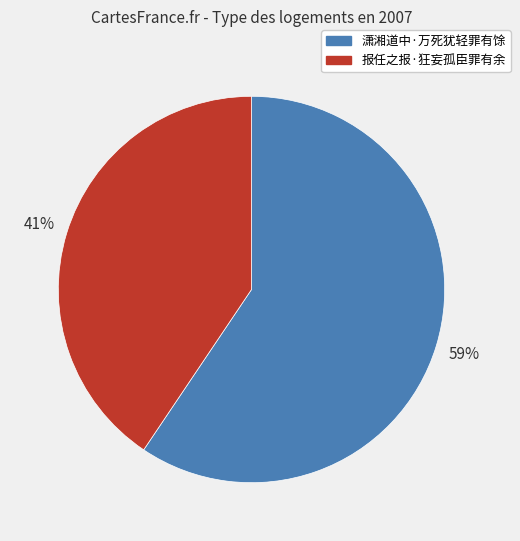

To the nearest percent, what is the average slice percentage?

50%